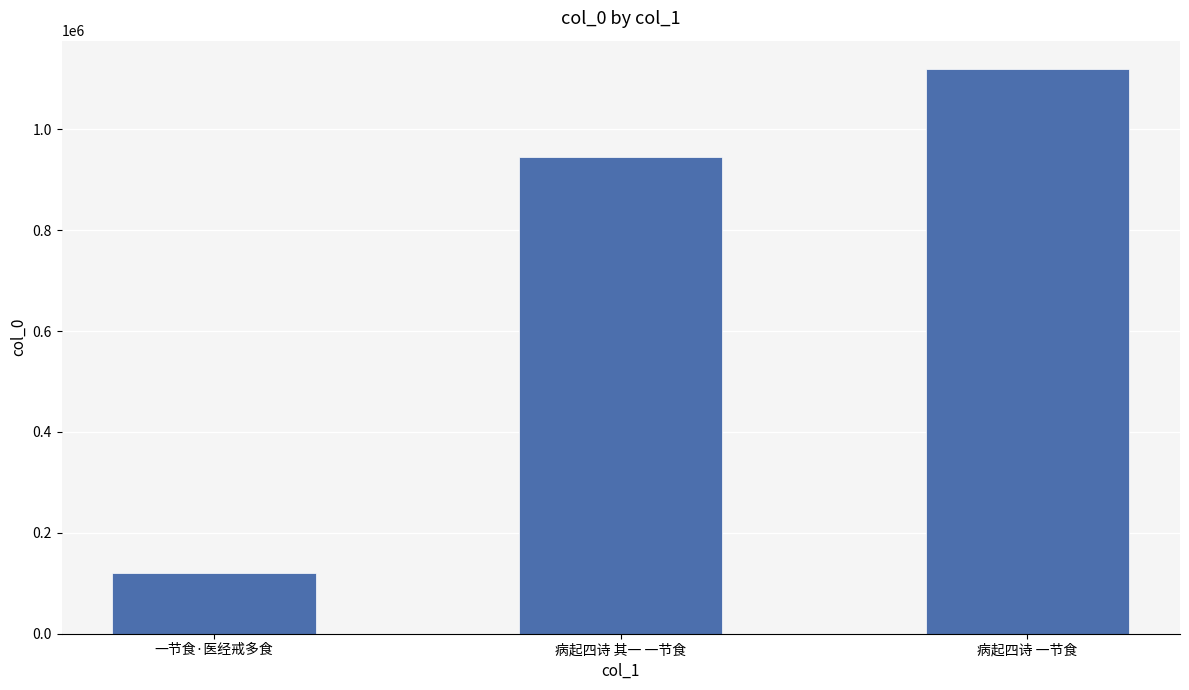

Does the chart contain any negative values?

No